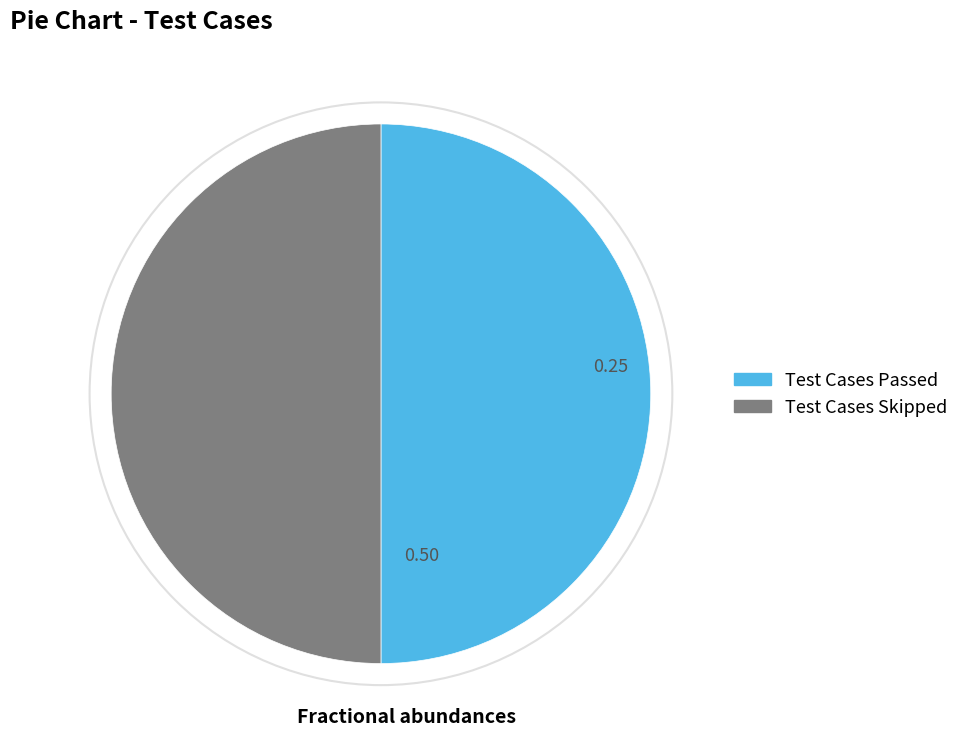

Is the sum of Test Cases Passed and Test Cases Skipped greater than half?

Yes